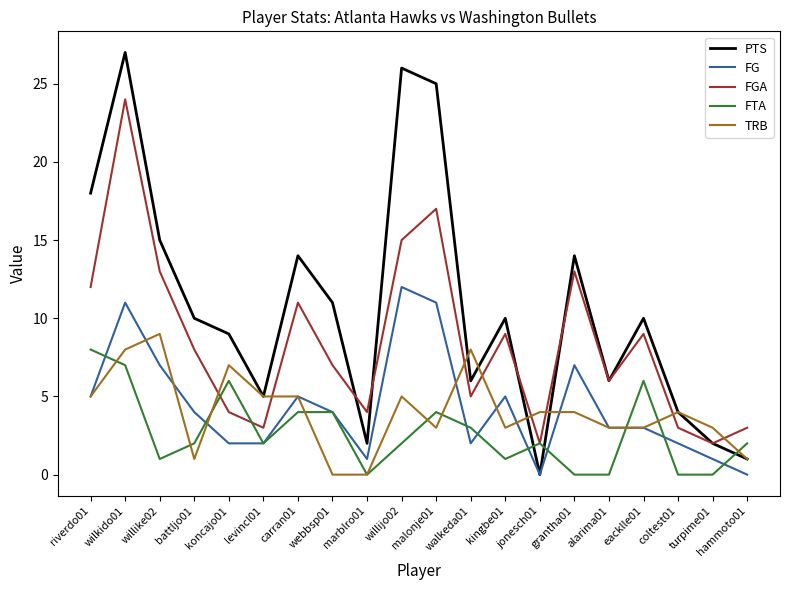

Reading left to right, what are all the values shown in this chart?

PTS: 18	27	15	10	9	5	14	11	2	26	25	6	10	0	14	6	10	4	2	1
FG: 5	11	7	4	2	2	5	4	1	12	11	2	5	0	7	3	3	2	1	0
FGA: 12	24	13	8	4	3	11	7	4	15	17	5	9	2	13	6	9	3	2	3
FTA: 8	7	1	2	6	2	4	4	0	2	4	3	1	2	0	0	6	0	0	2
TRB: 5	8	9	1	7	5	5	0	0	5	3	8	3	4	4	3	3	4	3	1